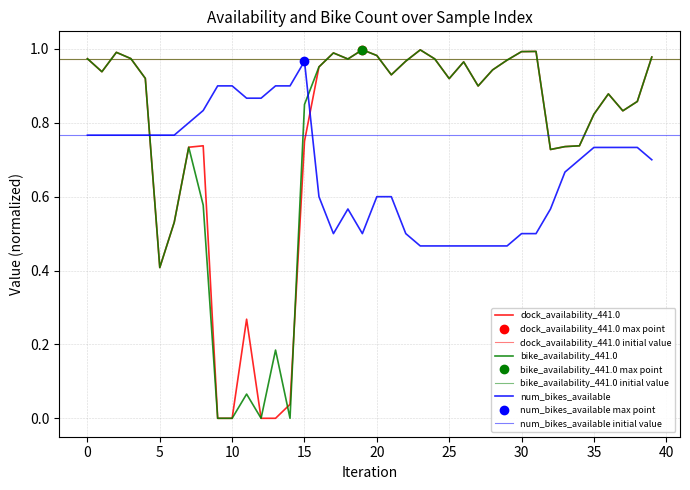

What is the sum of all bike_availability_441.0 values?

30.2